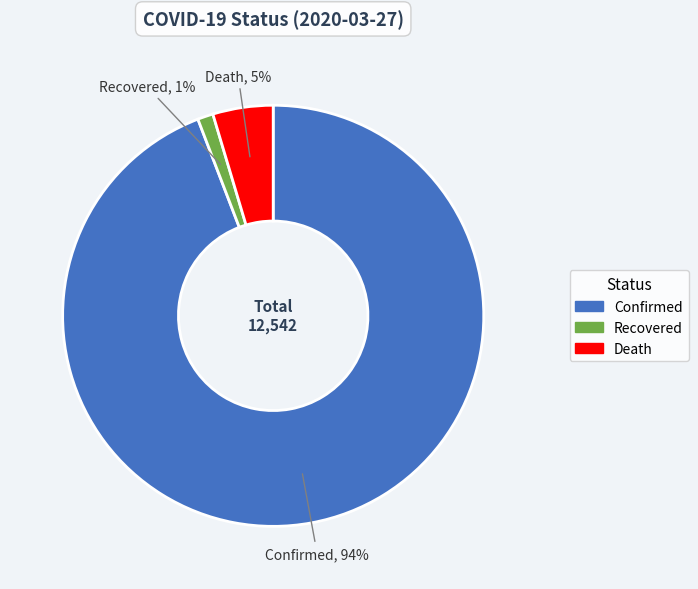

How many segments does this pie chart have?

3